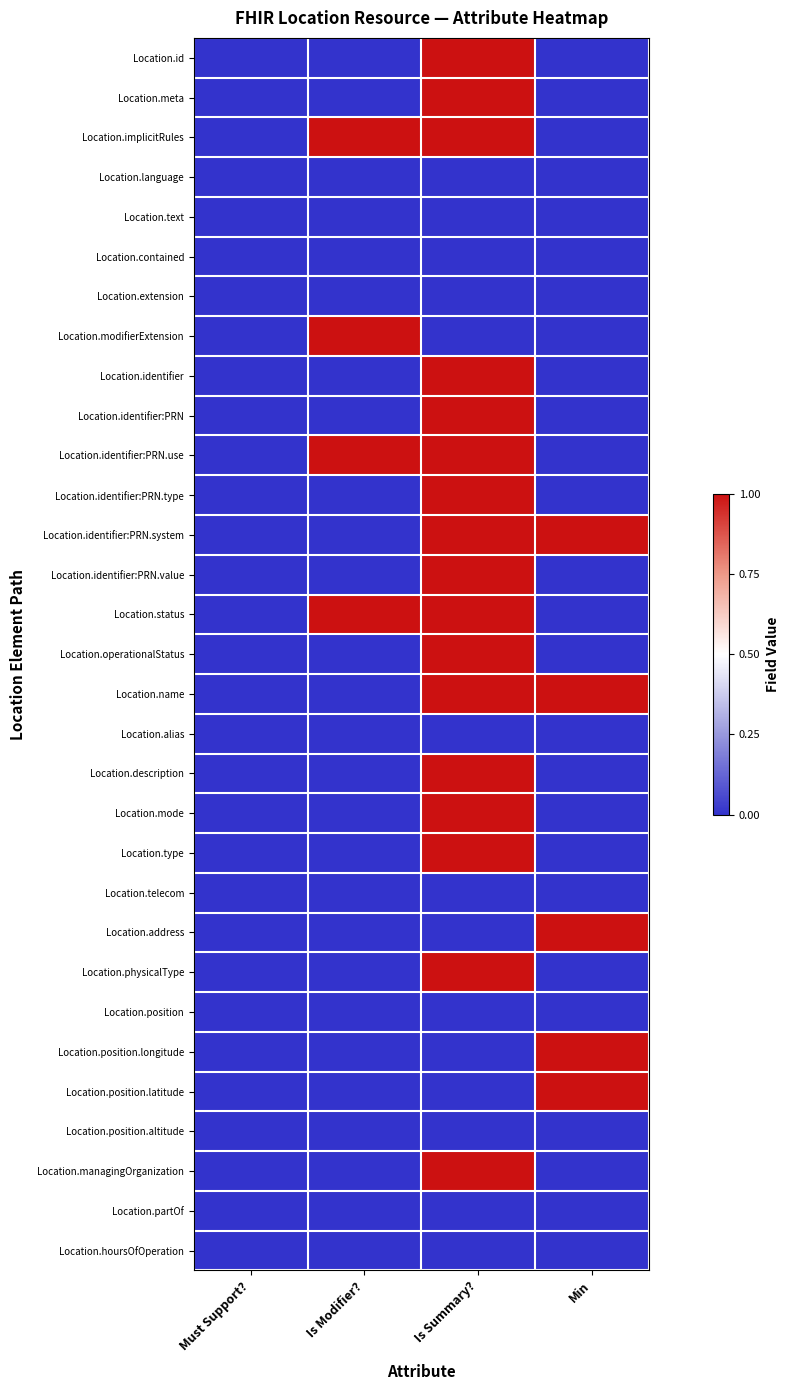

Reading left to right, transcribe all the data shown in this chart.

Location.id: Must Support?=0	Is Modifier?=0	Is Summary?=1	Min=0
Location.meta: Must Support?=0	Is Modifier?=0	Is Summary?=1	Min=0
Location.implicitRules: Must Support?=0	Is Modifier?=1	Is Summary?=1	Min=0
Location.language: Must Support?=0	Is Modifier?=0	Is Summary?=0	Min=0
Location.text: Must Support?=0	Is Modifier?=0	Is Summary?=0	Min=0
Location.contained: Must Support?=0	Is Modifier?=0	Is Summary?=0	Min=0
Location.extension: Must Support?=0	Is Modifier?=0	Is Summary?=0	Min=0
Location.modifierExtension: Must Support?=0	Is Modifier?=1	Is Summary?=0	Min=0
Location.identifier: Must Support?=0	Is Modifier?=0	Is Summary?=1	Min=0
Location.identifier:PRN: Must Support?=0	Is Modifier?=0	Is Summary?=1	Min=0
Location.identifier:PRN.use: Must Support?=0	Is Modifier?=1	Is Summary?=1	Min=0
Location.identifier:PRN.type: Must Support?=0	Is Modifier?=0	Is Summary?=1	Min=0
Location.identifier:PRN.system: Must Support?=0	Is Modifier?=0	Is Summary?=1	Min=1
Location.identifier:PRN.value: Must Support?=0	Is Modifier?=0	Is Summary?=1	Min=0
Location.status: Must Support?=0	Is Modifier?=1	Is Summary?=1	Min=0
Location.operationalStatus: Must Support?=0	Is Modifier?=0	Is Summary?=1	Min=0
Location.name: Must Support?=0	Is Modifier?=0	Is Summary?=1	Min=1
Location.alias: Must Support?=0	Is Modifier?=0	Is Summary?=0	Min=0
Location.description: Must Support?=0	Is Modifier?=0	Is Summary?=1	Min=0
Location.mode: Must Support?=0	Is Modifier?=0	Is Summary?=1	Min=0
Location.type: Must Support?=0	Is Modifier?=0	Is Summary?=1	Min=0
Location.telecom: Must Support?=0	Is Modifier?=0	Is Summary?=0	Min=0
Location.address: Must Support?=0	Is Modifier?=0	Is Summary?=0	Min=1
Location.physicalType: Must Support?=0	Is Modifier?=0	Is Summary?=1	Min=0
Location.position: Must Support?=0	Is Modifier?=0	Is Summary?=0	Min=0
Location.position.longitude: Must Support?=0	Is Modifier?=0	Is Summary?=0	Min=1
Location.position.latitude: Must Support?=0	Is Modifier?=0	Is Summary?=0	Min=1
Location.position.altitude: Must Support?=0	Is Modifier?=0	Is Summary?=0	Min=0
Location.managingOrganization: Must Support?=0	Is Modifier?=0	Is Summary?=1	Min=0
Location.partOf: Must Support?=0	Is Modifier?=0	Is Summary?=0	Min=0
Location.hoursOfOperation: Must Support?=0	Is Modifier?=0	Is Summary?=0	Min=0